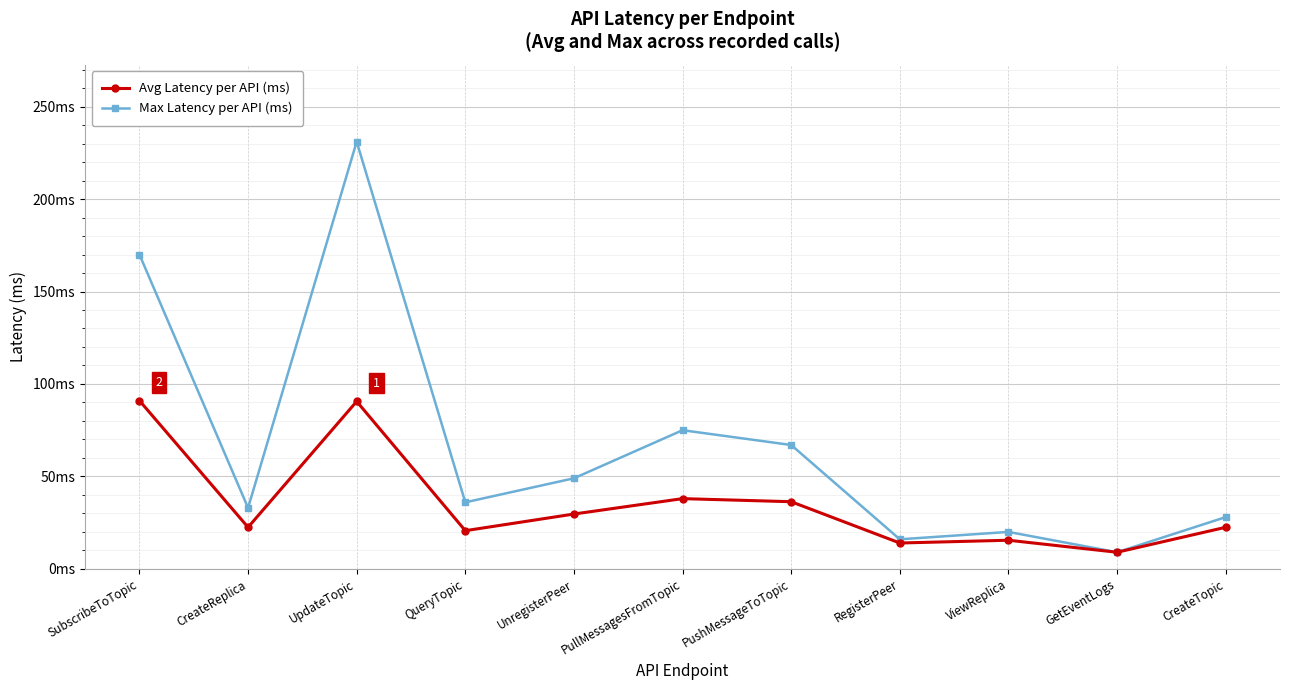

What is the label of the 5th point from the left?

UnregisterPeer